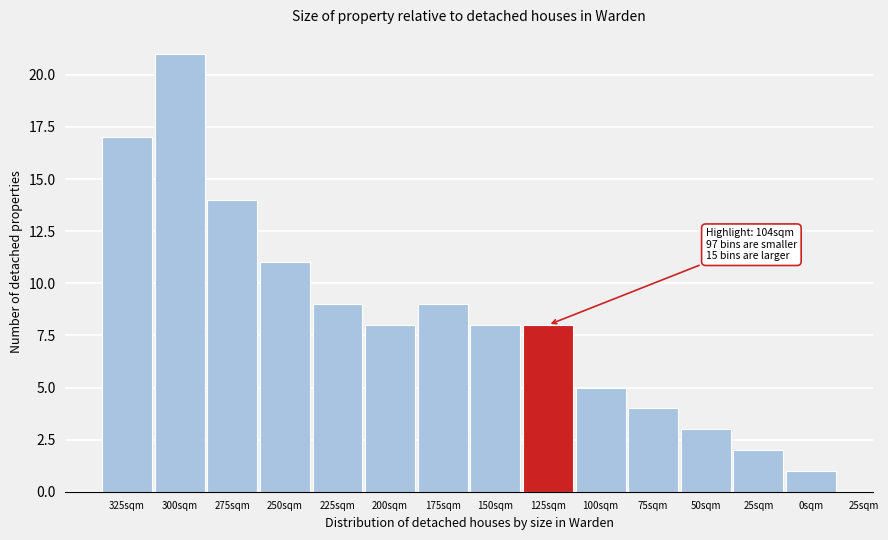

Reading left to right, list all the values displayed in this chart.

325sqm=17	300sqm=21	275sqm=14	250sqm=11	225sqm=9	200sqm=8	175sqm=9	150sqm=8	125sqm=8	100sqm=5	75sqm=4	50sqm=3	25sqm=2	0sqm=1